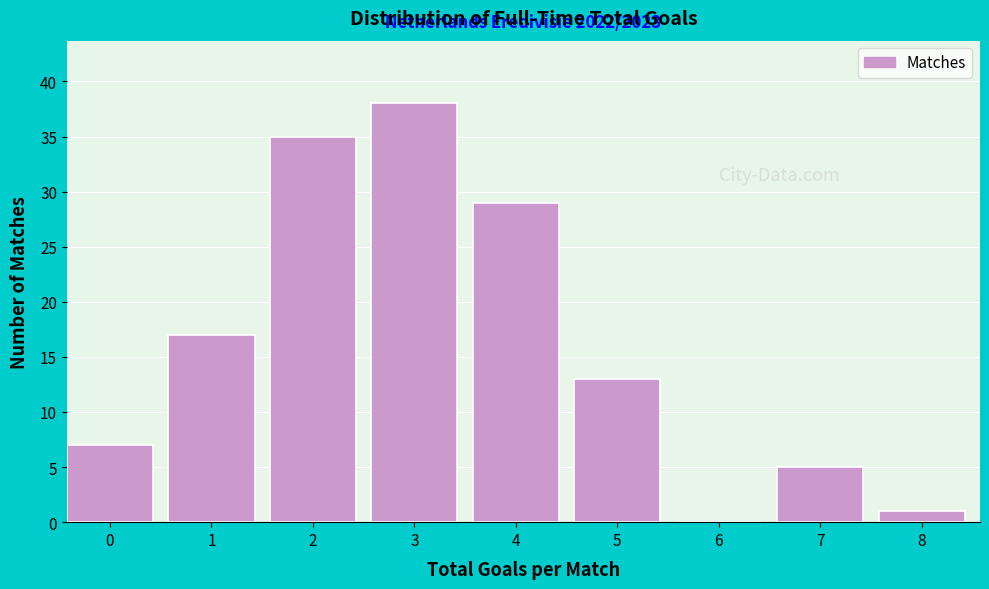

Reading left to right, list all the values displayed in this chart.

0=7	1=17	2=35	3=38	4=29	5=13	6=0	7=5	8=1